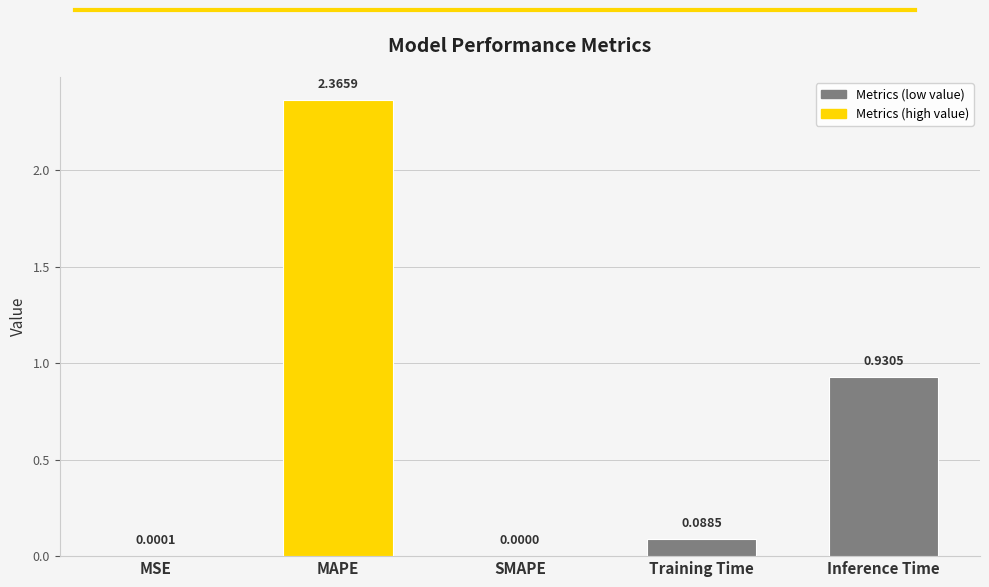

What is the sum of the values at Inference Time and MAPE?

3.3